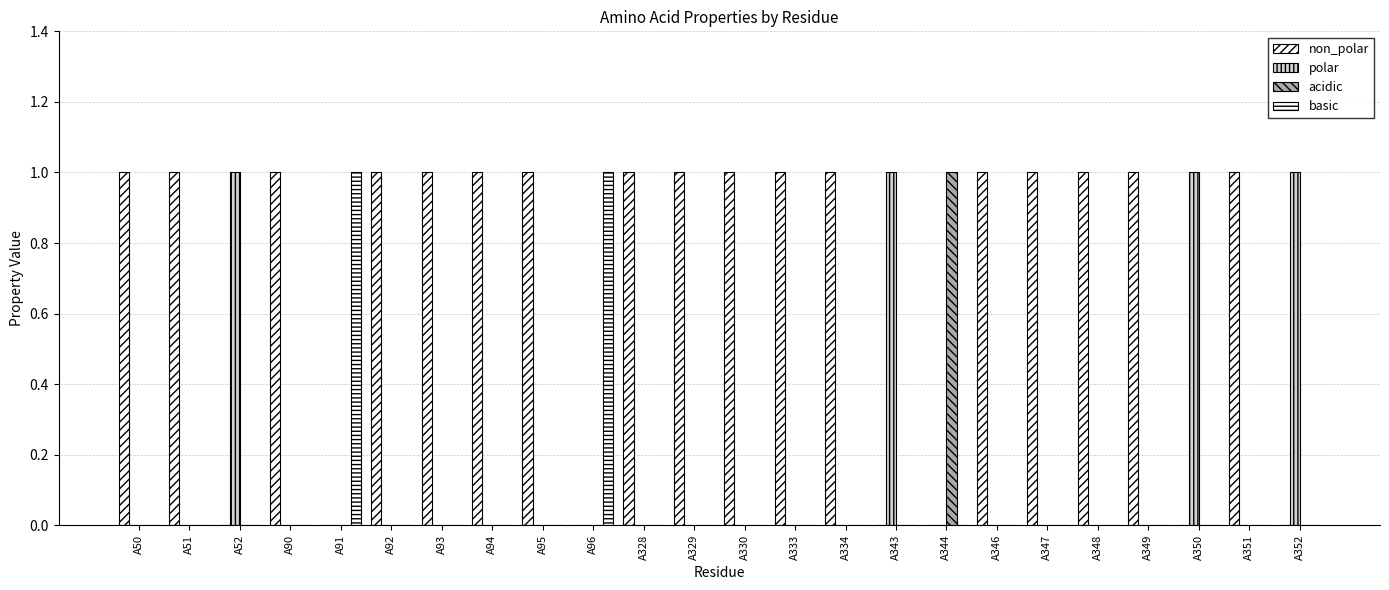

How many categories are shown in the chart?

24